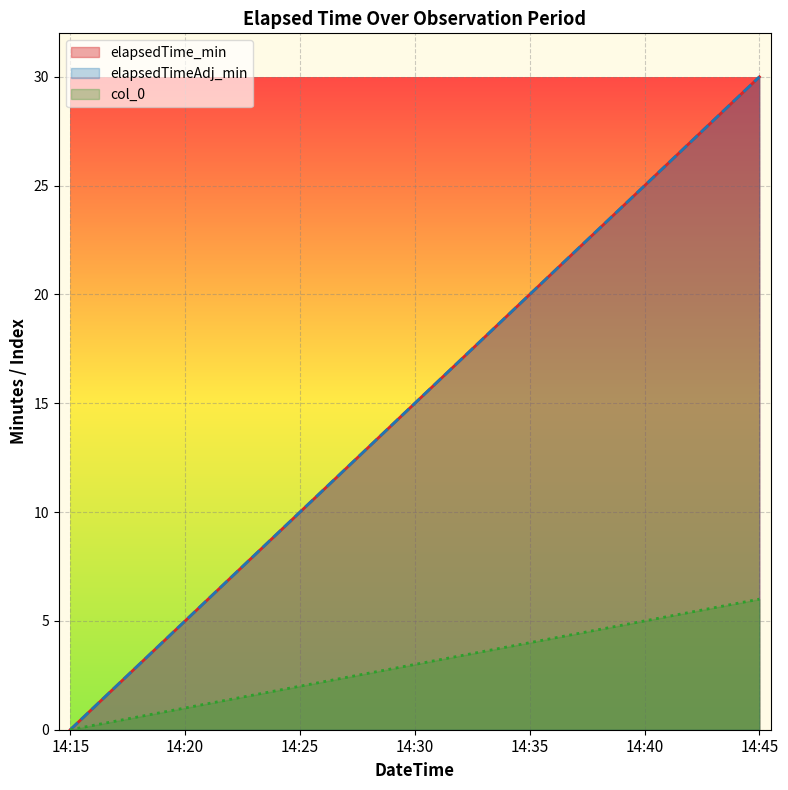

What is the difference between the elapsedTime_min values at 14:25 and 14:45?

20